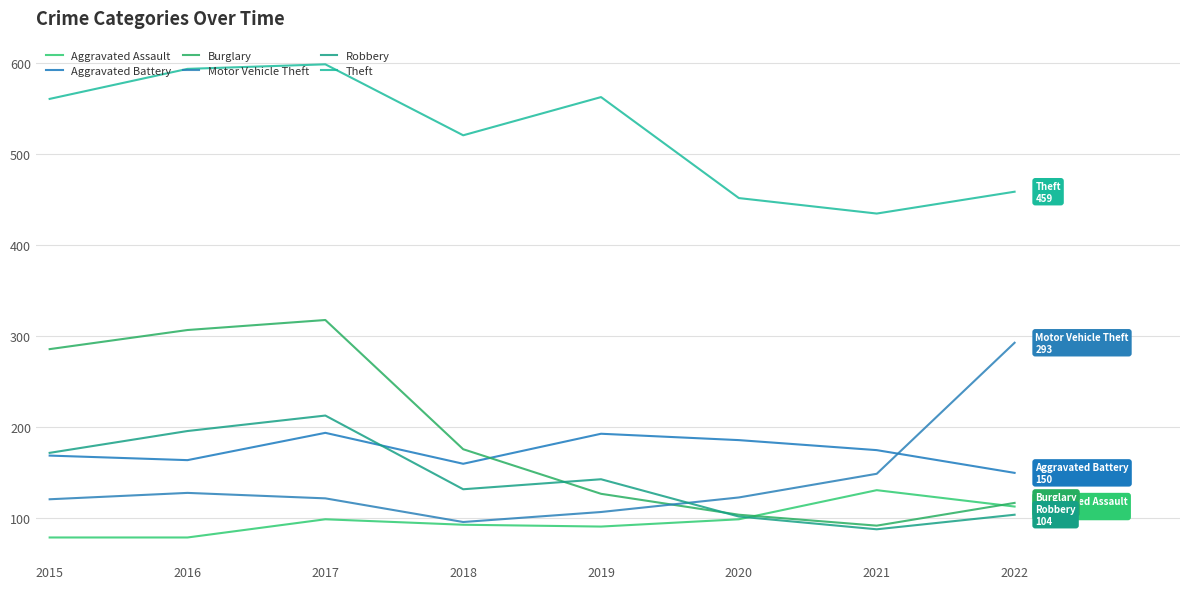

What is the maximum value shown in the chart?

599